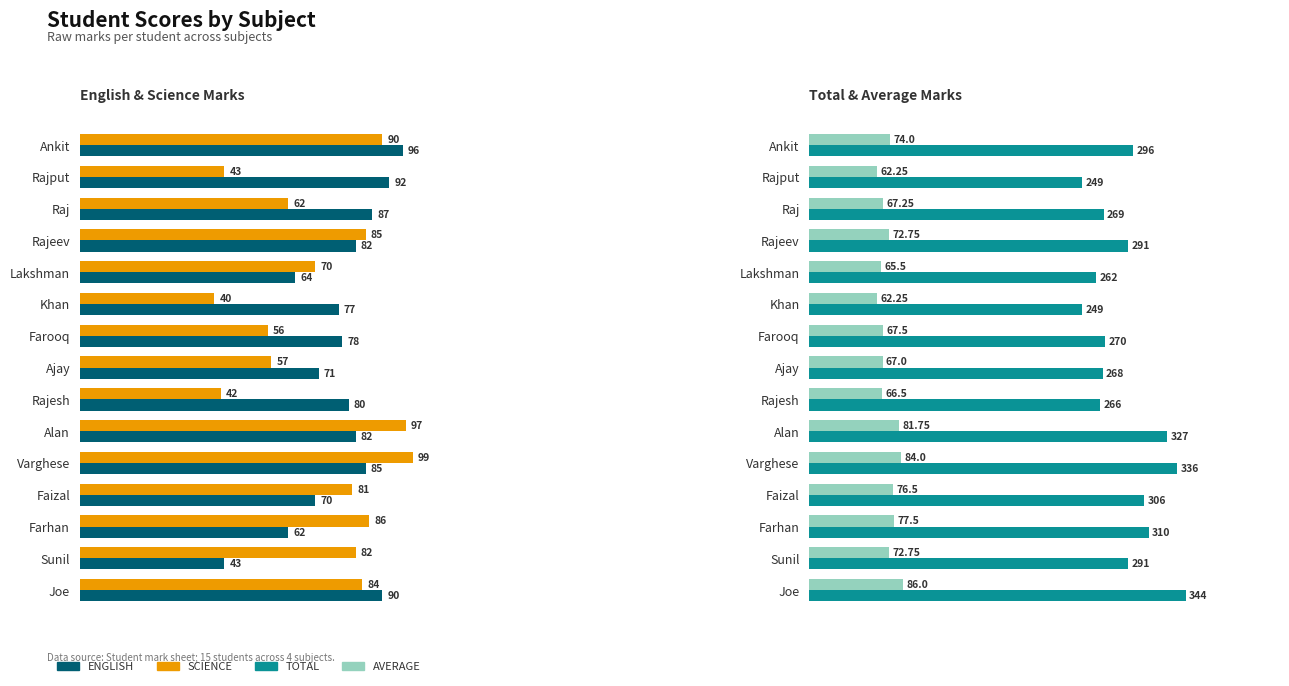

At Farhan, list the series in order from largest to smallest.

TOTAL, SCIENCE, AVERAGE, ENGLISH